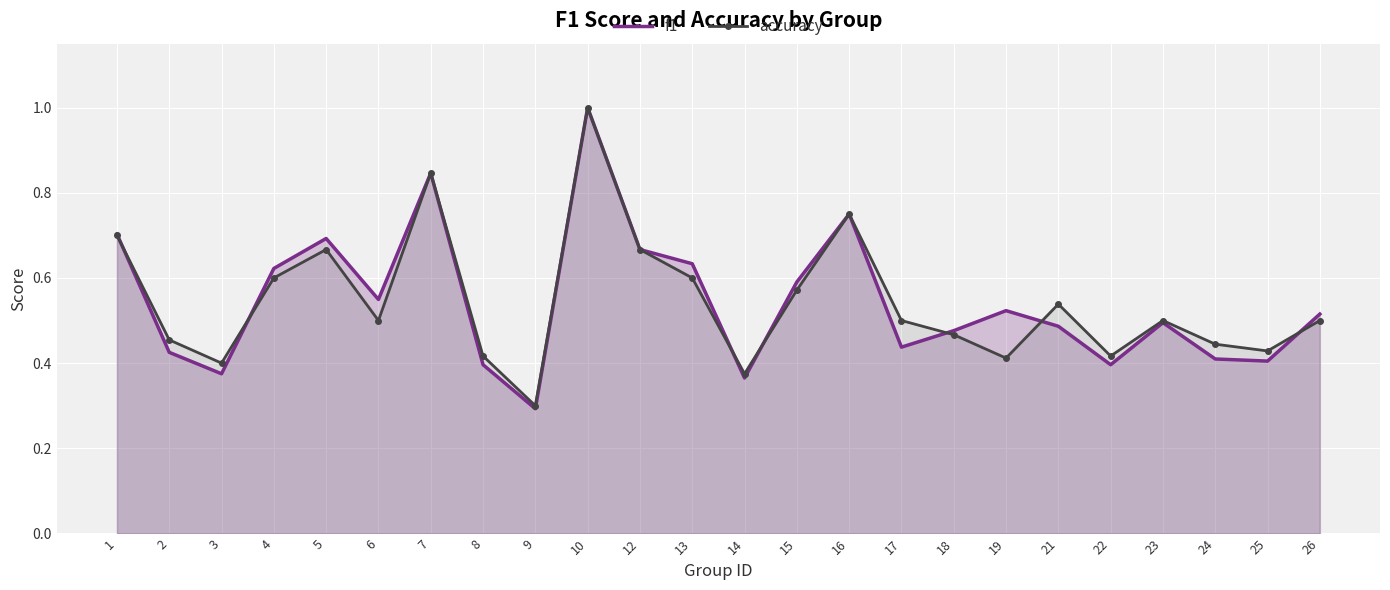

At which category is the sum across all series the highest?

10